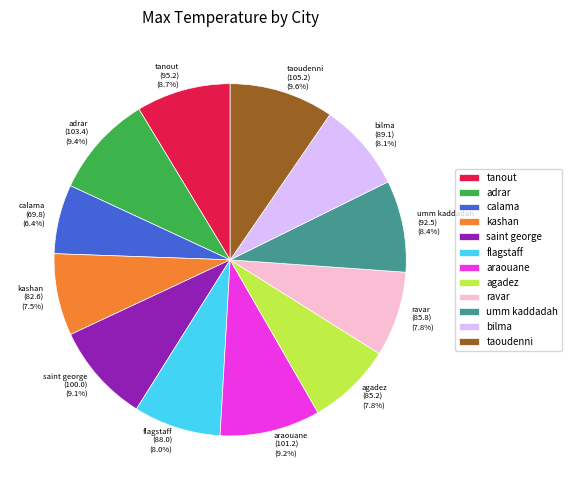

To the nearest percent, what is the difference between the largest and smallest slice percentages?

3%